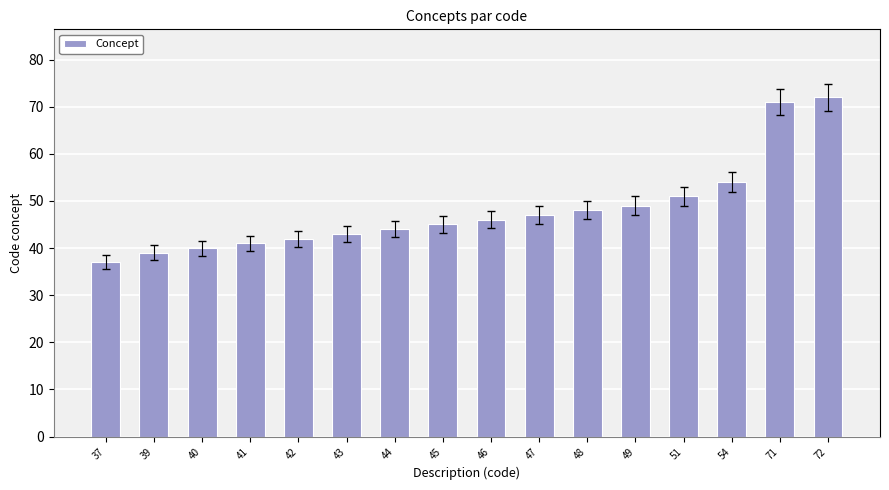

Is it true that the value at 51 is 51?

True